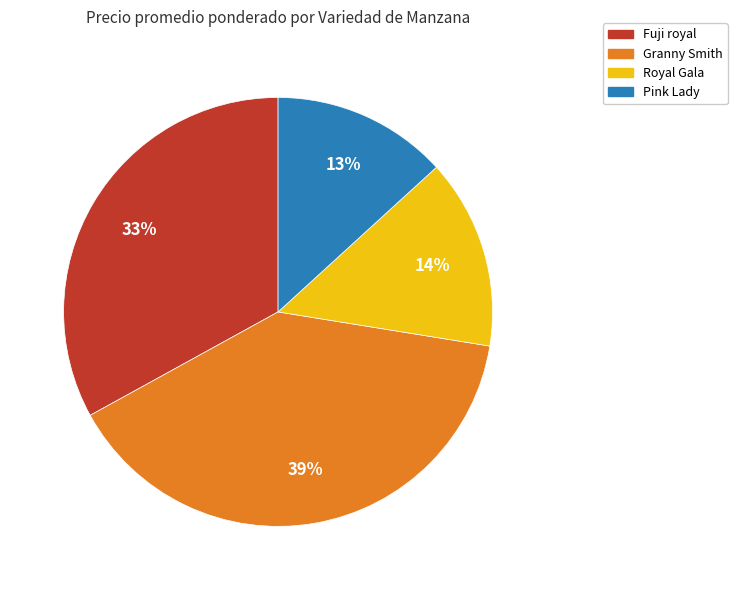

Is it true that Granny Smith is 39% of the pie?

True